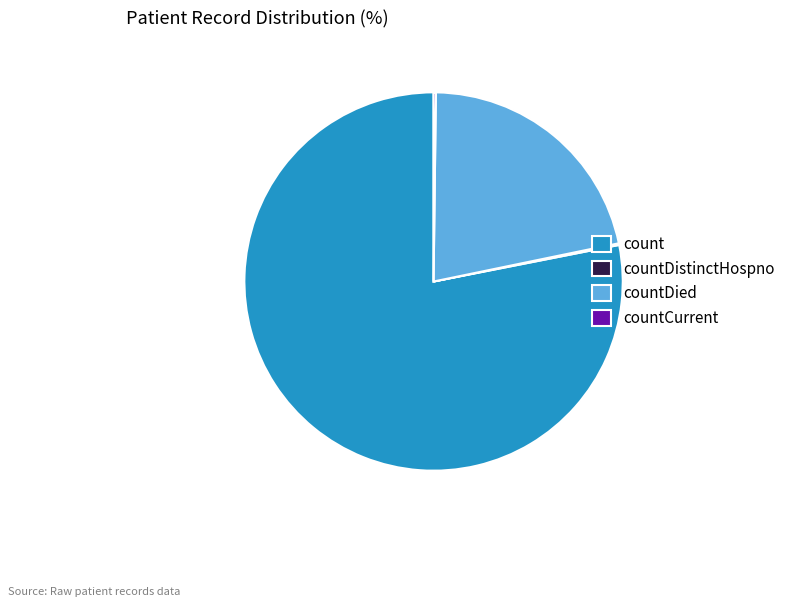

Which category has the biggest portion of the pie?

count